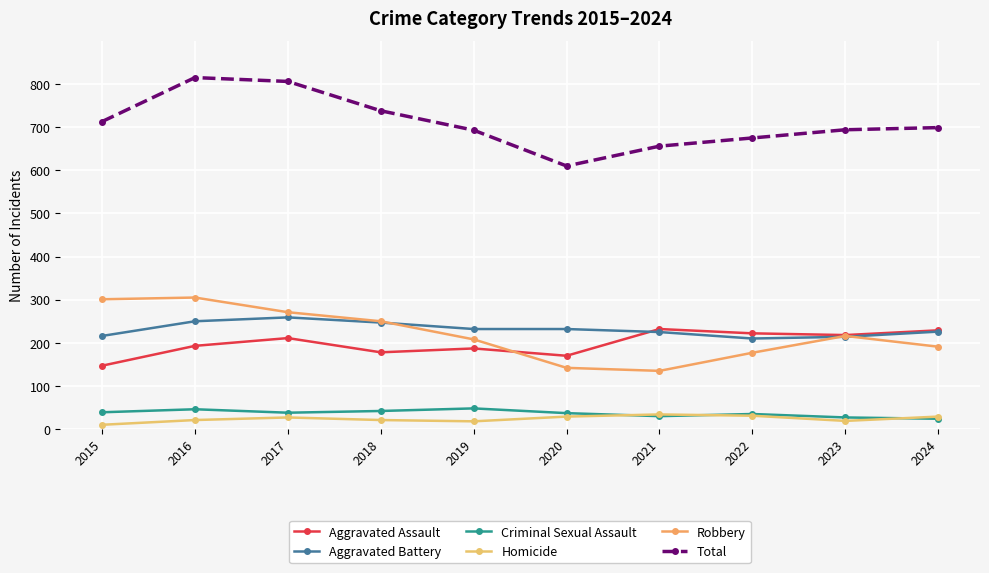

Reading right to left, what are all the values shown in this chart?

Aggravated Assault: 229	218	222	232	170	187	178	211	193	147
Aggravated Battery: 226	214	210	225	232	232	247	259	250	216
Criminal Sexual Assault: 24	27	35	30	37	48	42	38	46	39
Homicide: 29	19	31	34	29	18	21	27	21	10
Robbery: 191	216	177	135	142	208	250	271	305	301
Total: 699	694	675	656	610	693	738	806	815	713